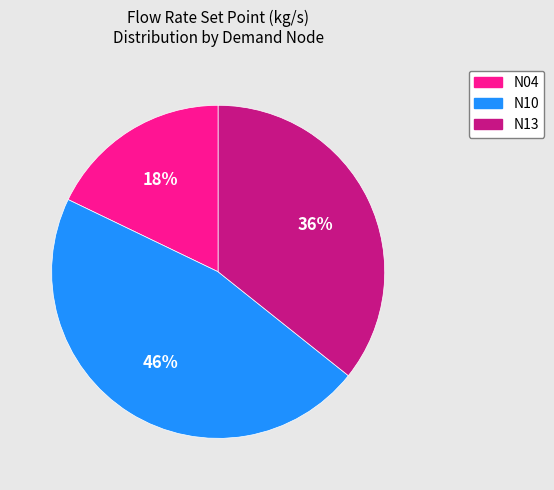

What percentage is the N04 slice, to the nearest percent?

18%